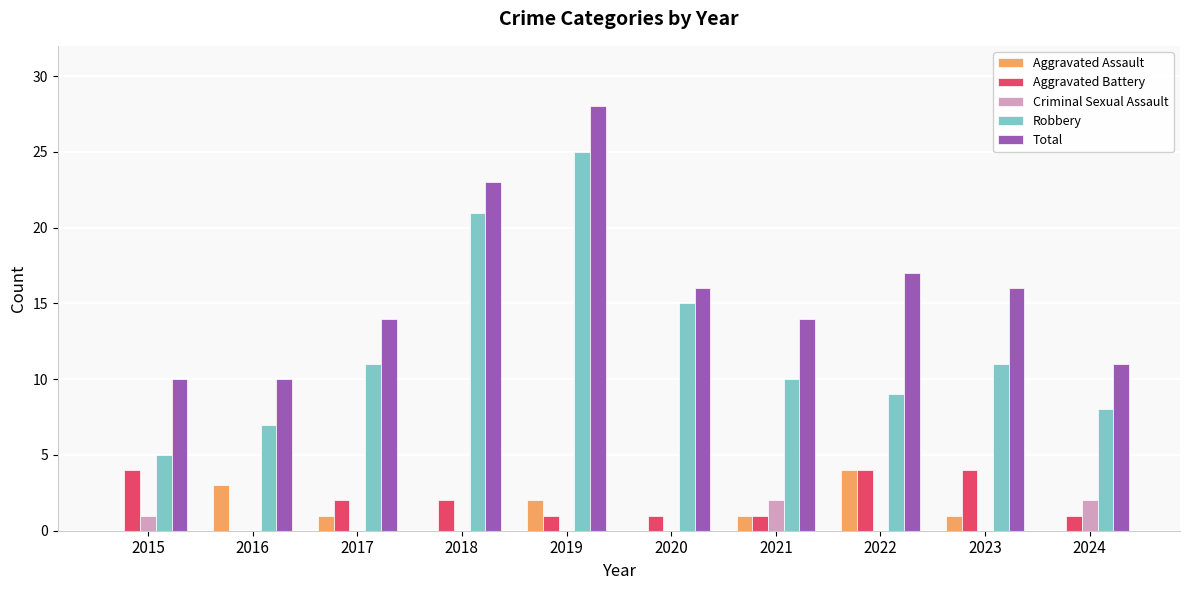

Is the value of Robbery at 2017 greater than the value of Criminal Sexual Assault at 2018?

Yes